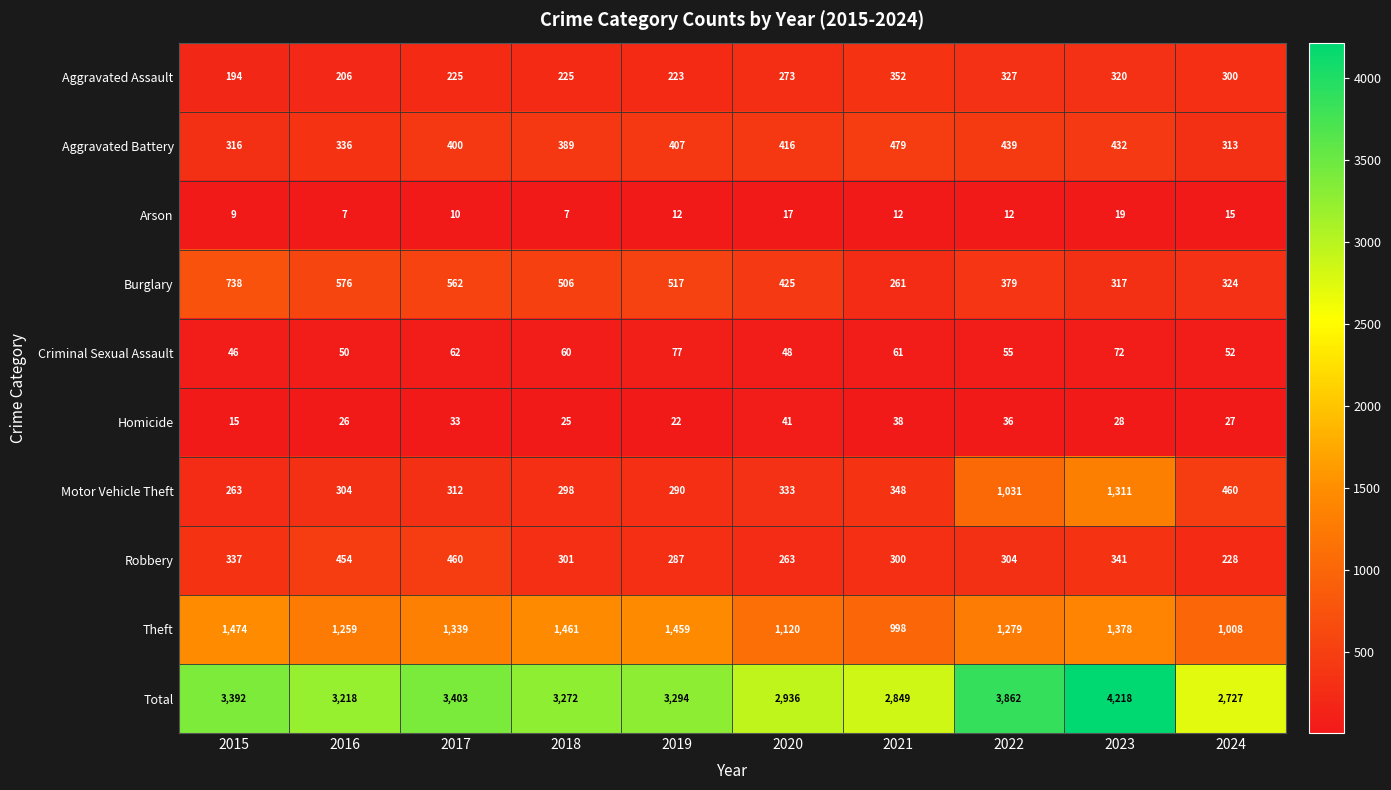

List the series in order of their peak value, highest first.

Total, Theft, Motor Vehicle Theft, Burglary, Aggravated Battery, Robbery, Aggravated Assault, Criminal Sexual Assault, Homicide, Arson